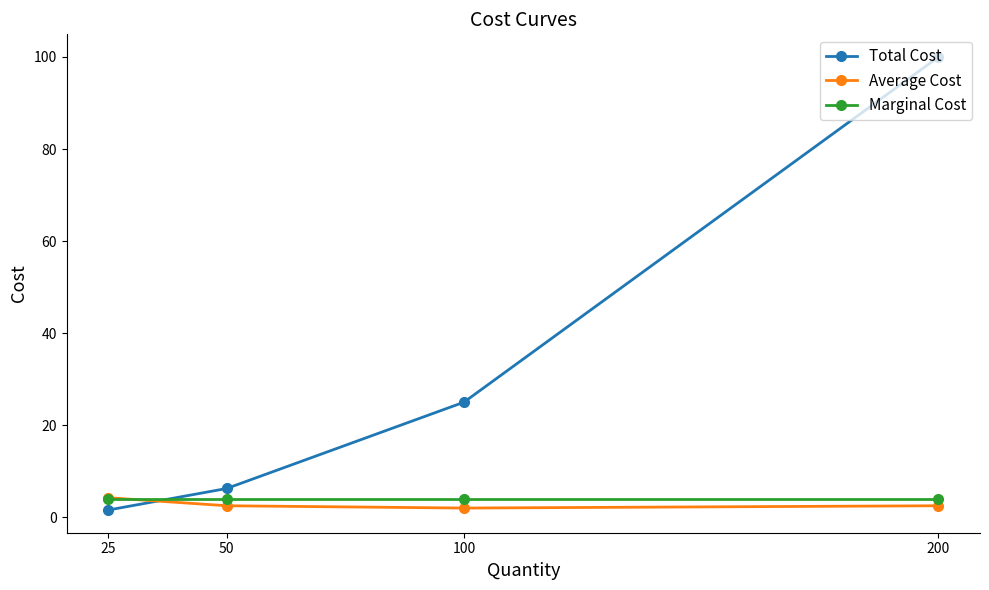

At how many categories does at least one series exceed 27?

1